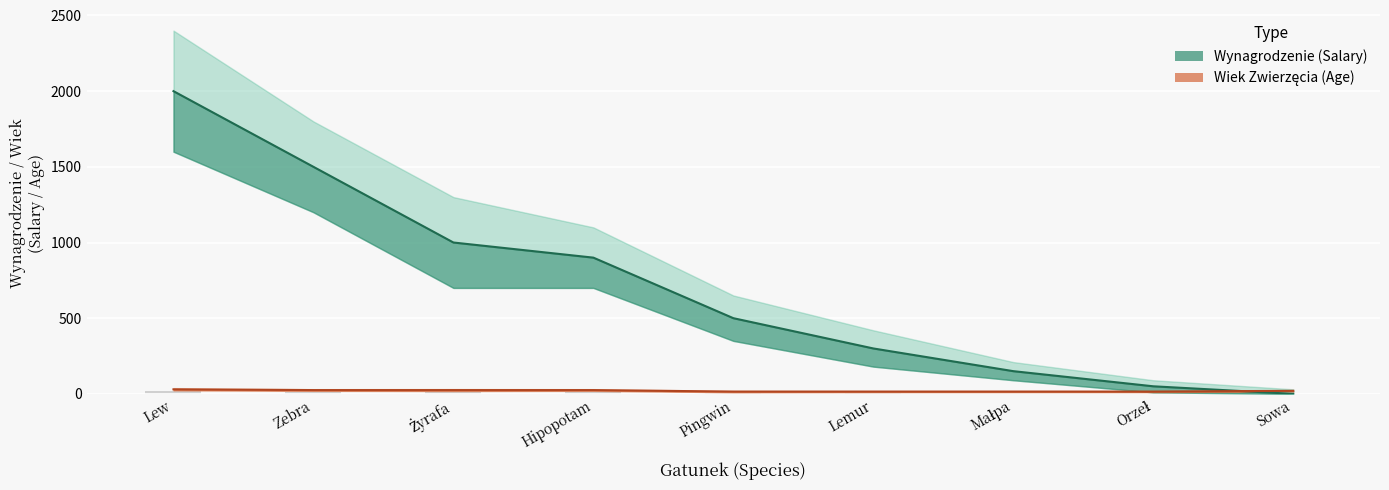

What value does the data have at Żyrafa, to the nearest 10?

1000